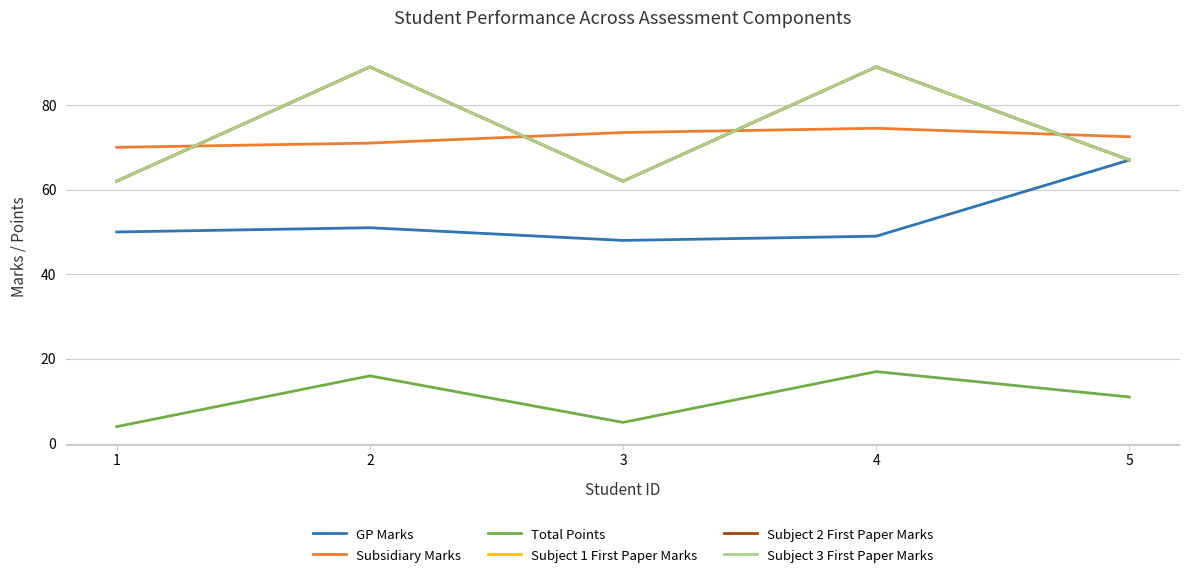

How many lines are shown in the chart?

6